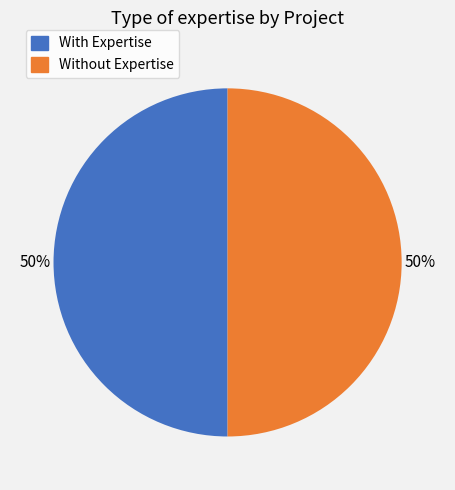

Is it true that Without Expertise is 50% of the pie?

True